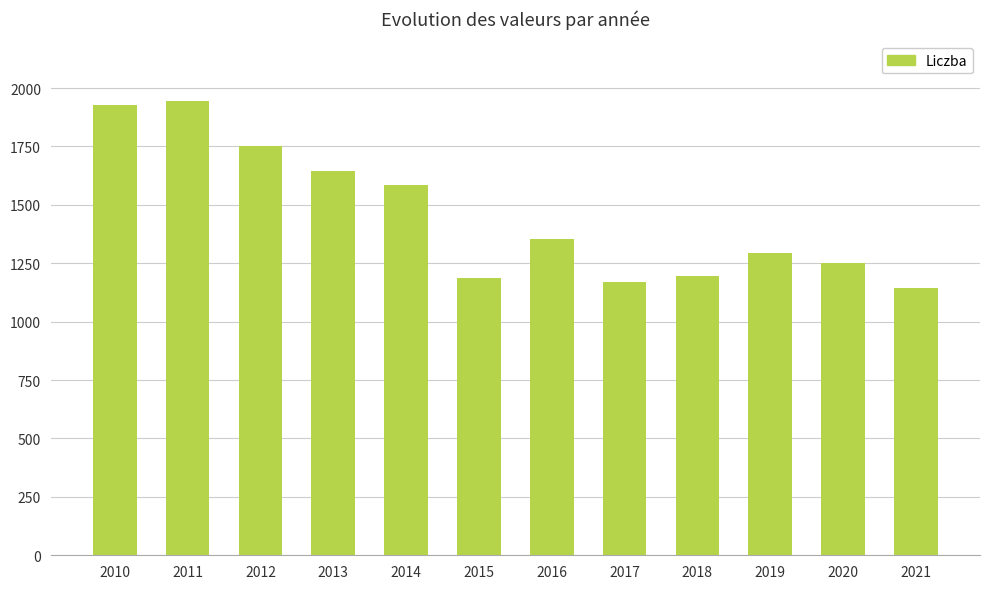

True or false: the data shows 1194.9 at 2018.

True